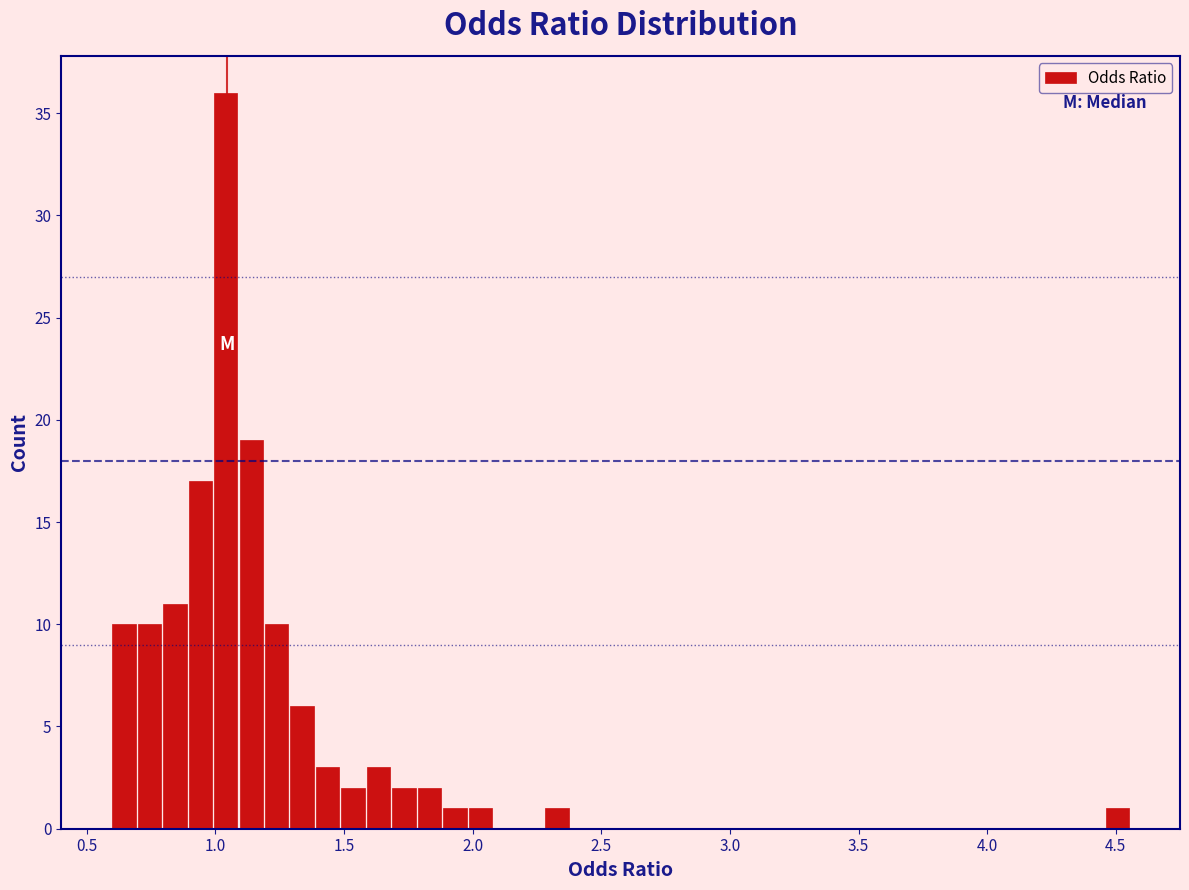

Read against the x-axis, roughly where is the centre of the tallest bar?

1.05